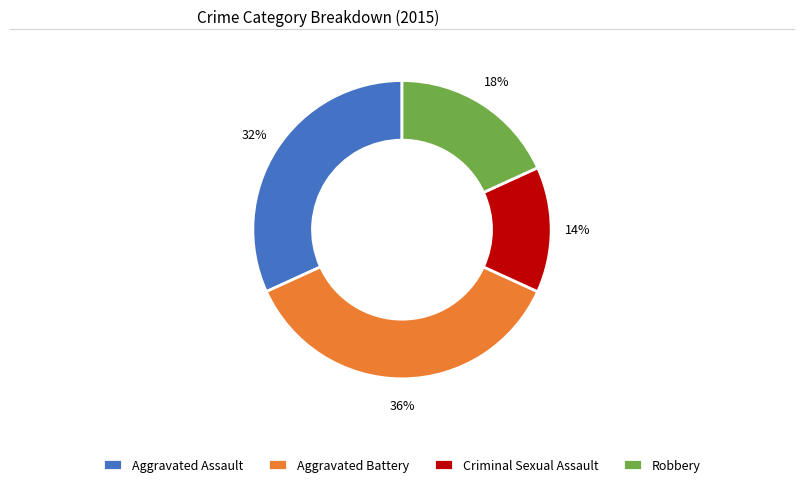

True or false: Criminal Sexual Assault accounts for 14% of the total.

True